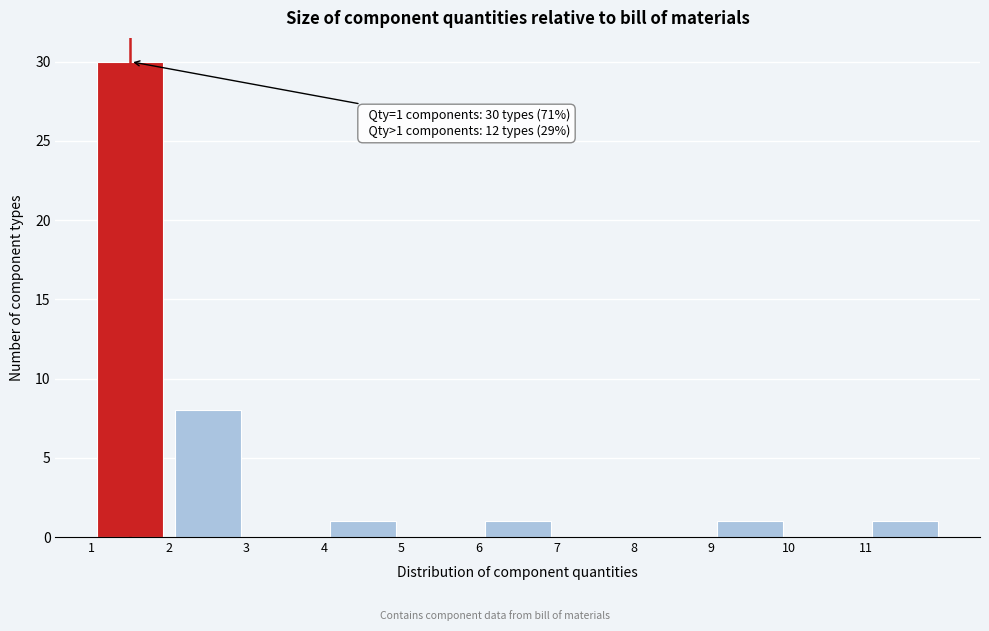

Over which range of the x-axis is the bar tallest?

1 to 2